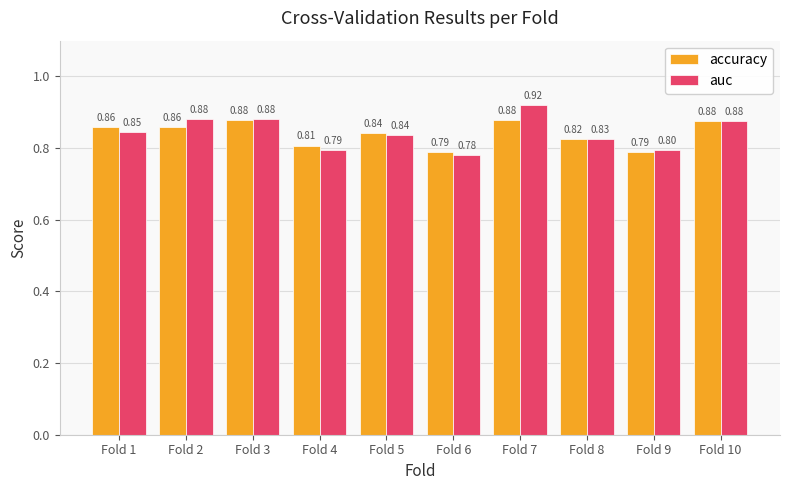

Rank the series by their maximum value, from lowest to highest.

accuracy, auc